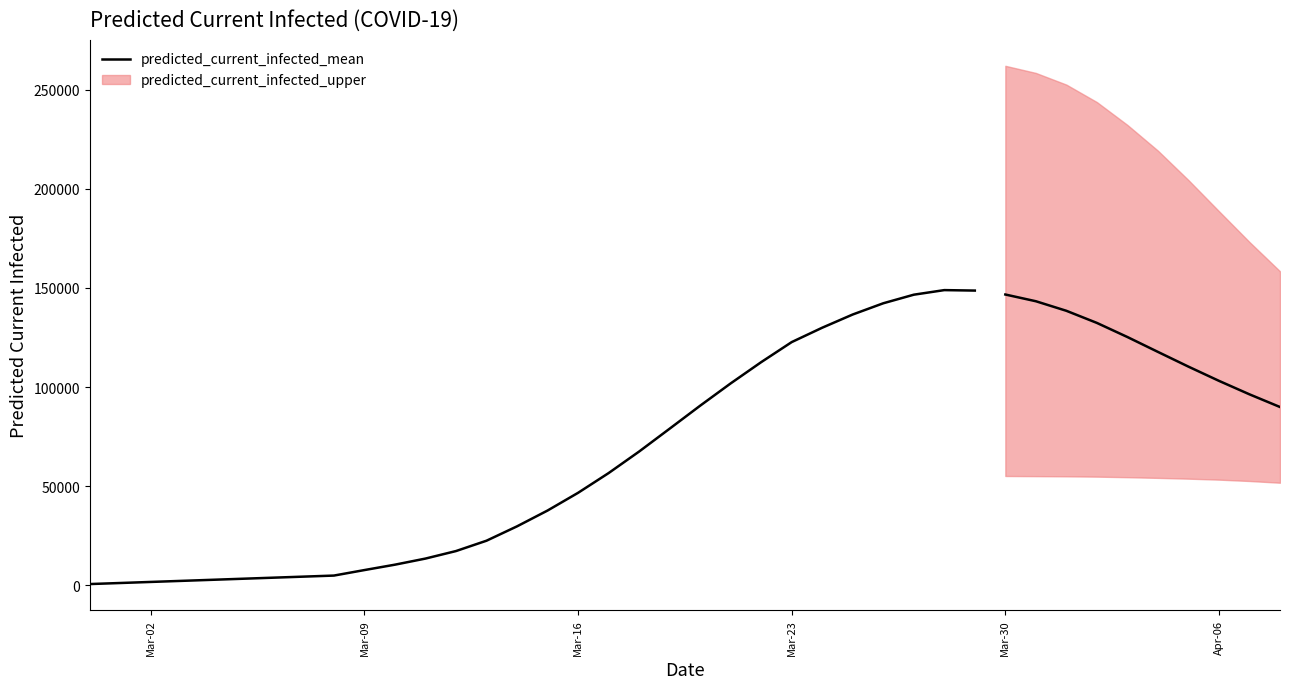

Reading left to right, transcribe all the data shown in this chart.

536	1071	1607	2142	2678	3214	3749	4285	4820	7602	10321	13403	17196	22419	29668	37648	46591	56549	67422	78958	90563	101820	112547	122672	129930	136603	142264	146592	148911	148676